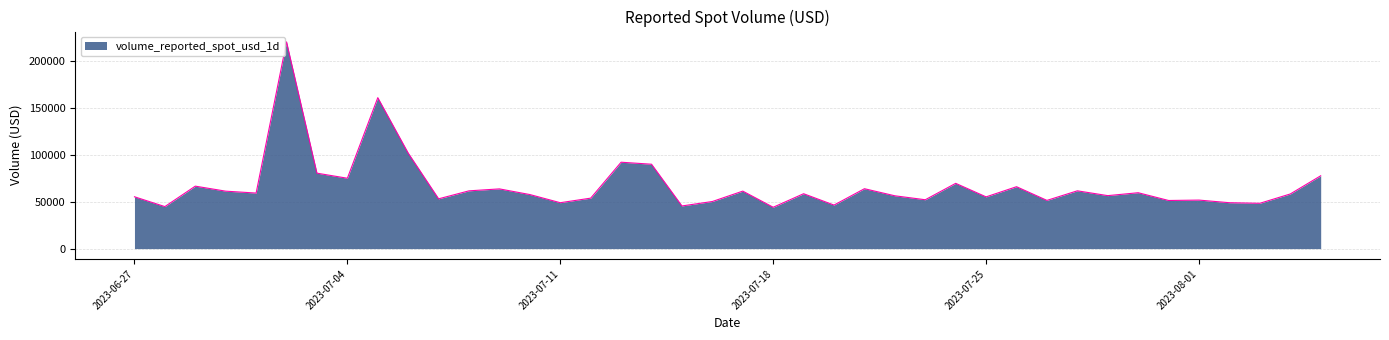

What is the difference between the maximum and minimum values?

176471.7